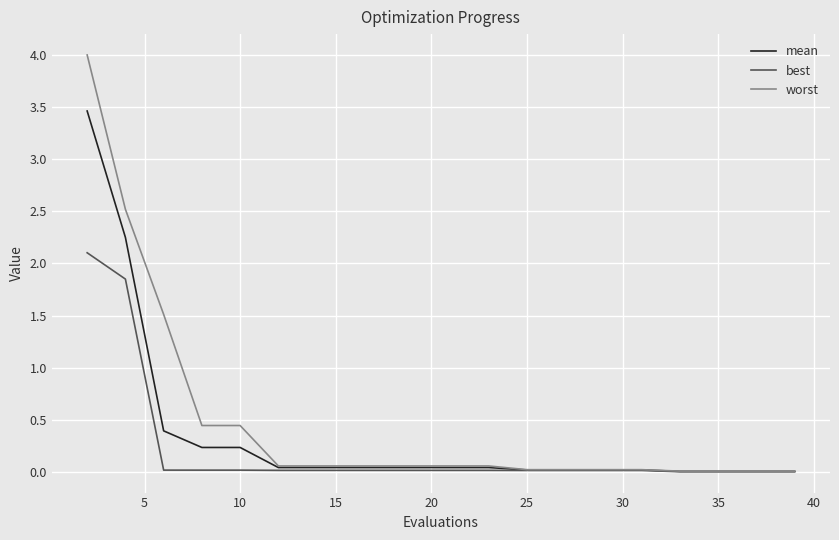

What is the highest value of the best series?

2.1